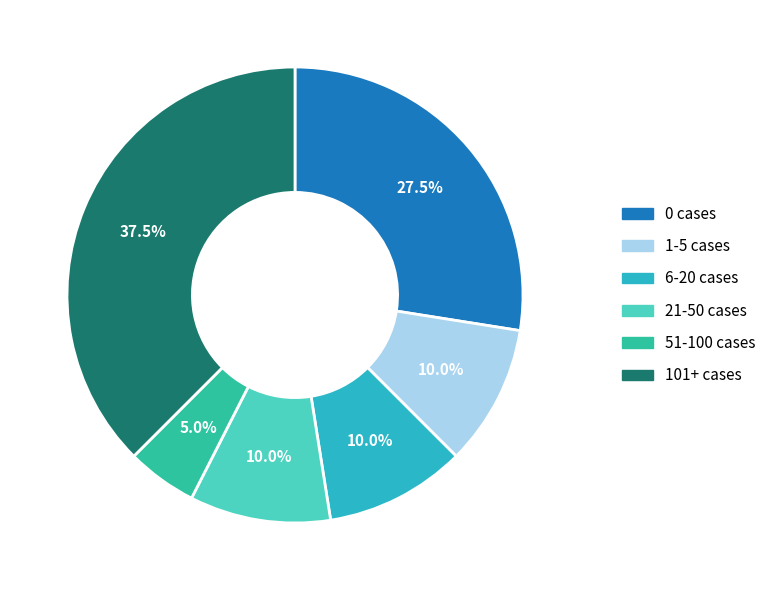

Does any single category account for the majority?

No